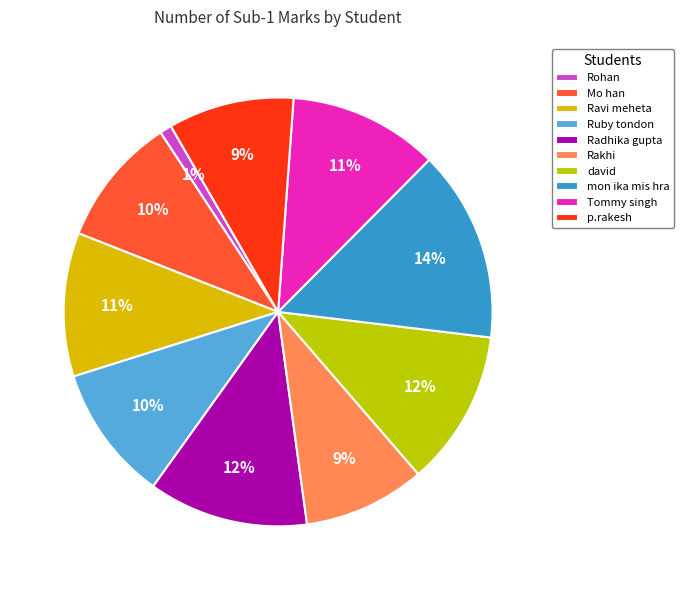

How many slices are in this pie chart?

10